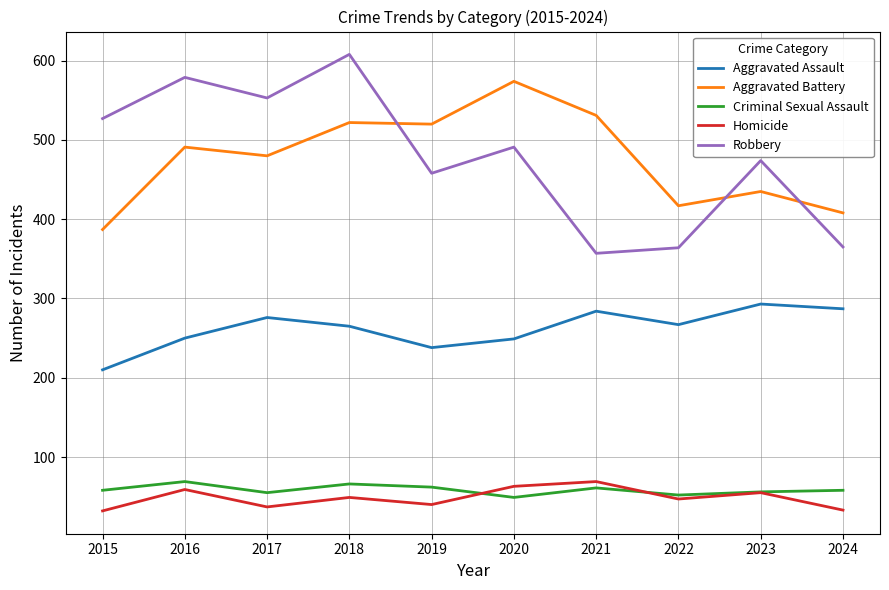

Is this an area chart (filled region under the line)?

No